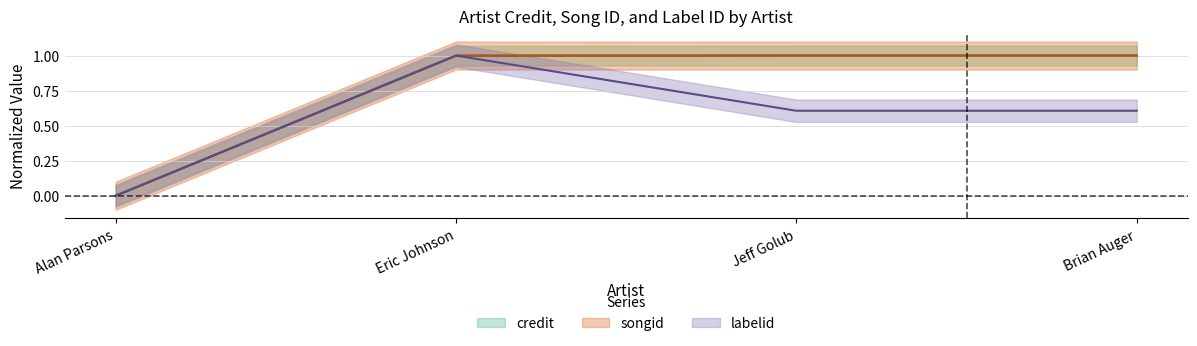

Where is credit nearest to the value 0?

Alan Parsons